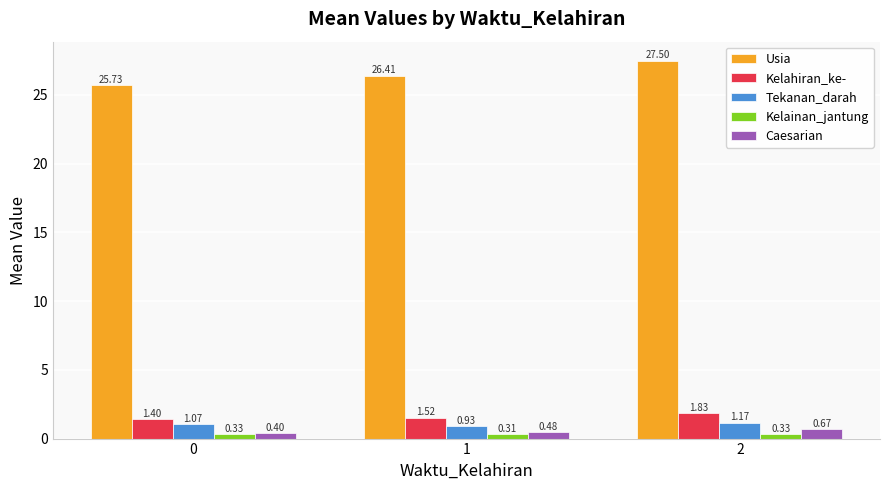

What is the sum of the Kelahiran_ke- values at 0 and 2?

3.2